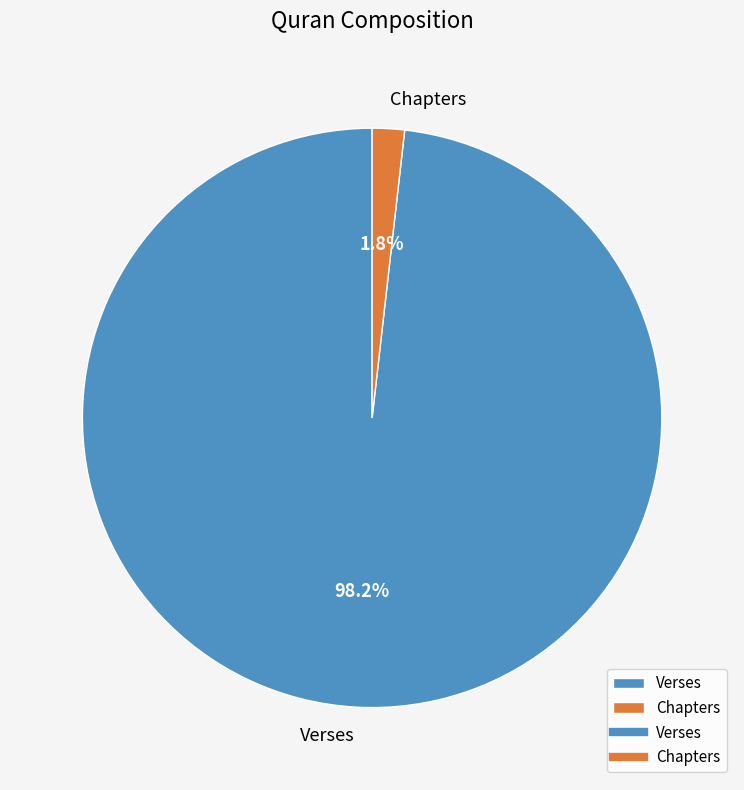

Between Chapters and Verses, which is larger?

Verses